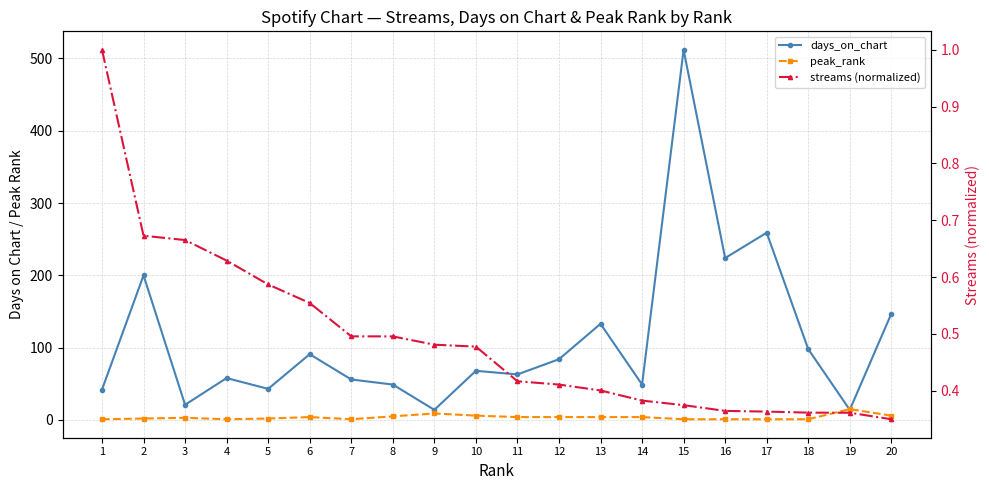

Reading left to right, what are all the values shown in this chart?

days_on_chart: 1=42.0	2=200.0	3=21.0	4=58.0	5=43.0	6=91.0	7=56.0	8=49.0	9=14.0	10=68.0	11=63.0	12=84.0	13=133.0	14=49.0	15=512.0	16=224.0	17=259.0	18=98.0	19=14.0	20=147.0
peak_rank: 1=1.0	2=2.0	3=3.0	4=1.0	5=2.0	6=4.0	7=1.0	8=5.0	9=9.0	10=6.0	11=4.0	12=4.0	13=4.0	14=4.0	15=1.0	16=1.0	17=1.0	18=1.0	19=15.0	20=6.0
streams (normalized): 1=1.0	2=0.7	3=0.7	4=0.6	5=0.6	6=0.6	7=0.5	8=0.5	9=0.5	10=0.5	11=0.4	12=0.4	13=0.4	14=0.4	15=0.4	16=0.4	17=0.4	18=0.4	19=0.4	20=0.3